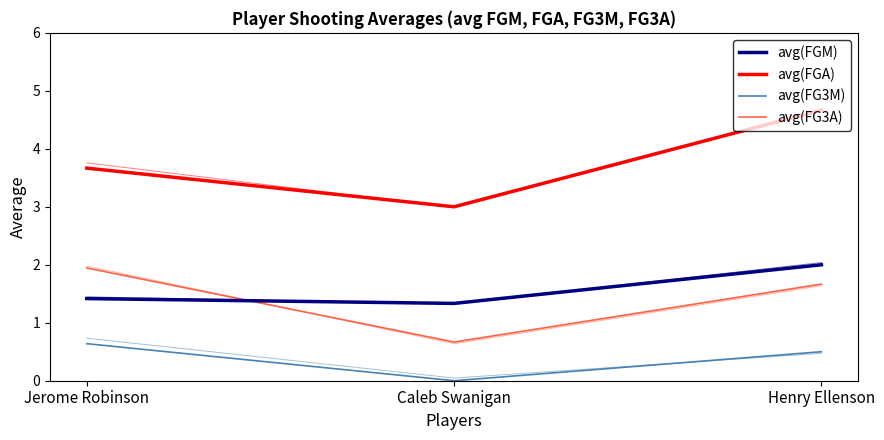

Reading left to right, list all the values displayed in this chart.

avg(FGM): Jerome Robinson=1.4	Caleb Swanigan=1.3	Henry Ellenson=2.0
avg(FGA): Jerome Robinson=3.7	Caleb Swanigan=3.0	Henry Ellenson=4.7
avg(FG3M): Jerome Robinson=0.6	Caleb Swanigan=0.0	Henry Ellenson=0.5
avg(FG3A): Jerome Robinson=1.9	Caleb Swanigan=0.7	Henry Ellenson=1.7